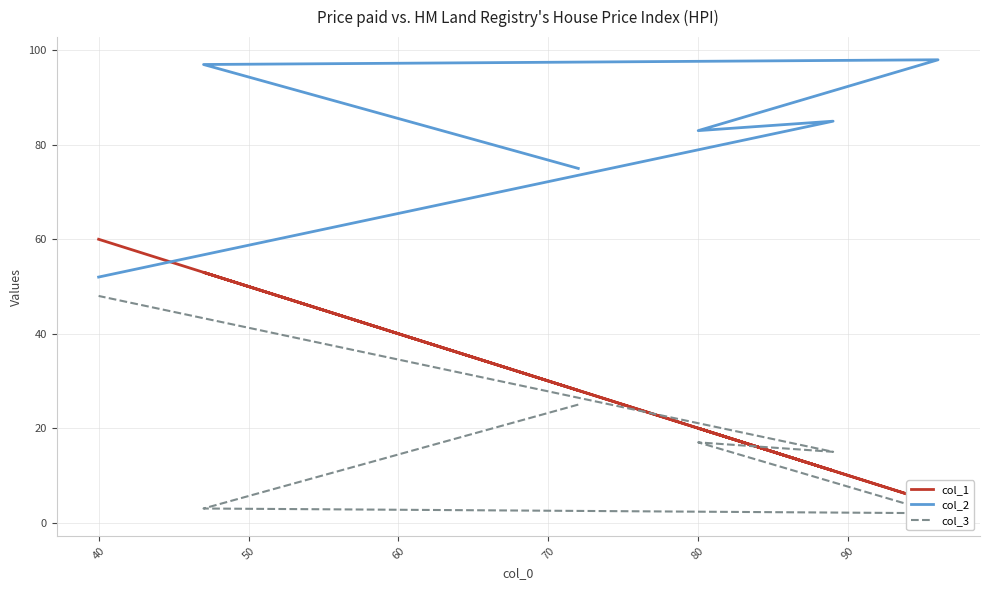

What is the difference between the highest and lowest values at 80?

66